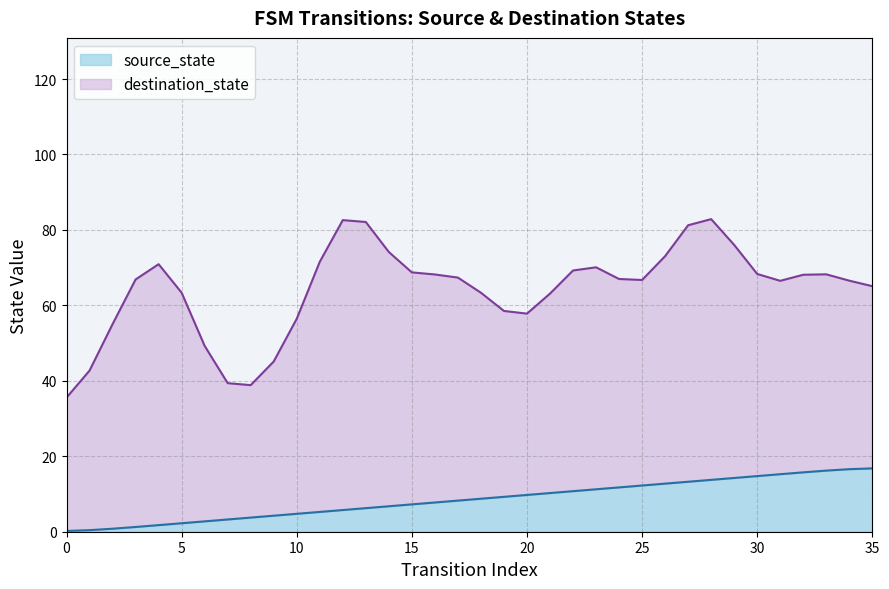

What is the smallest value displayed?

0.2